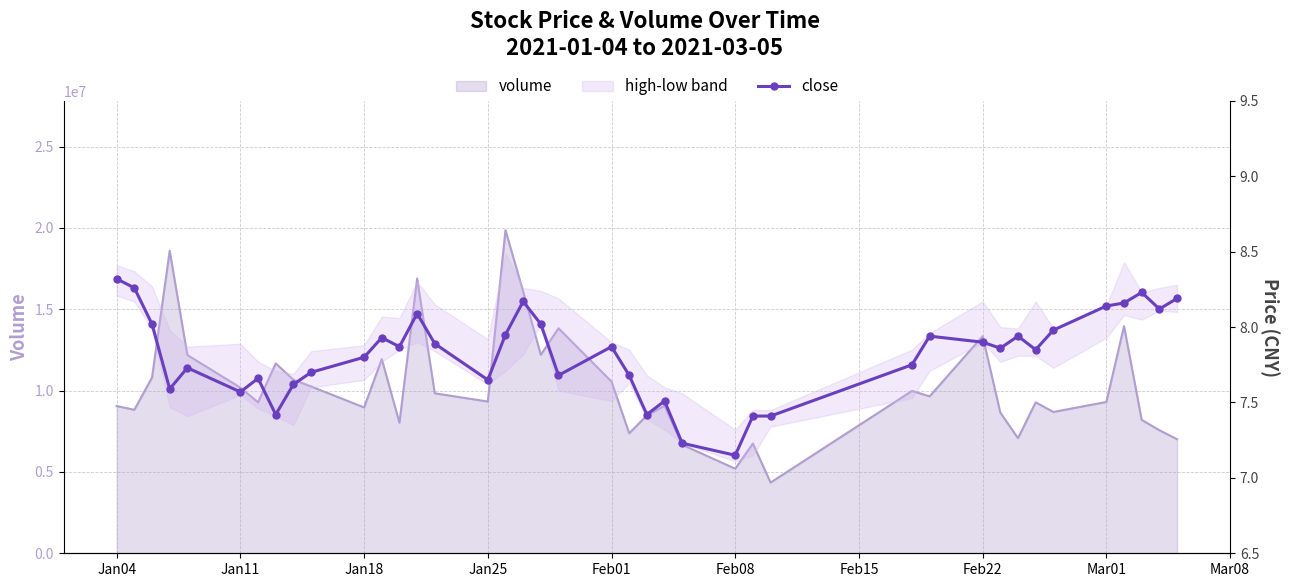

At which category does the chart reach its peak across all series?

Jan04